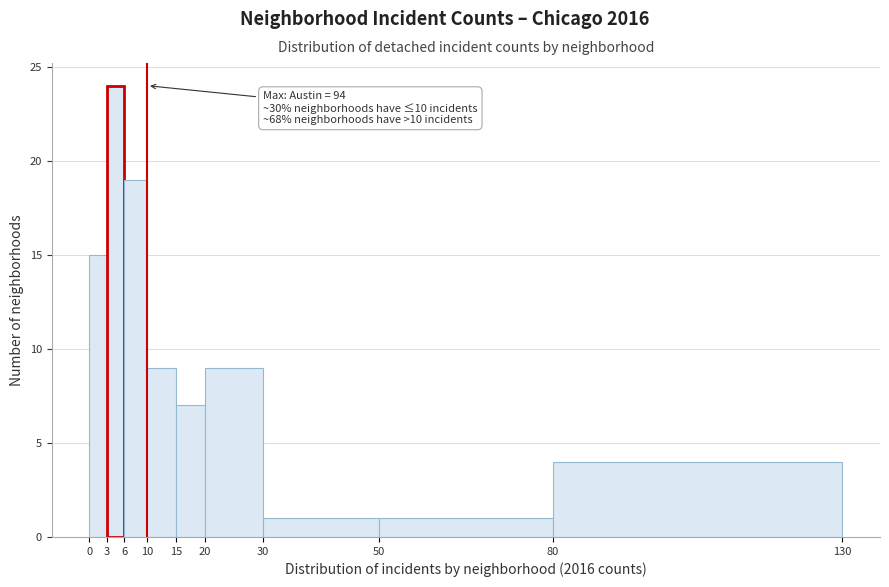

Over which range of the x-axis is the bar tallest?

3 to 6